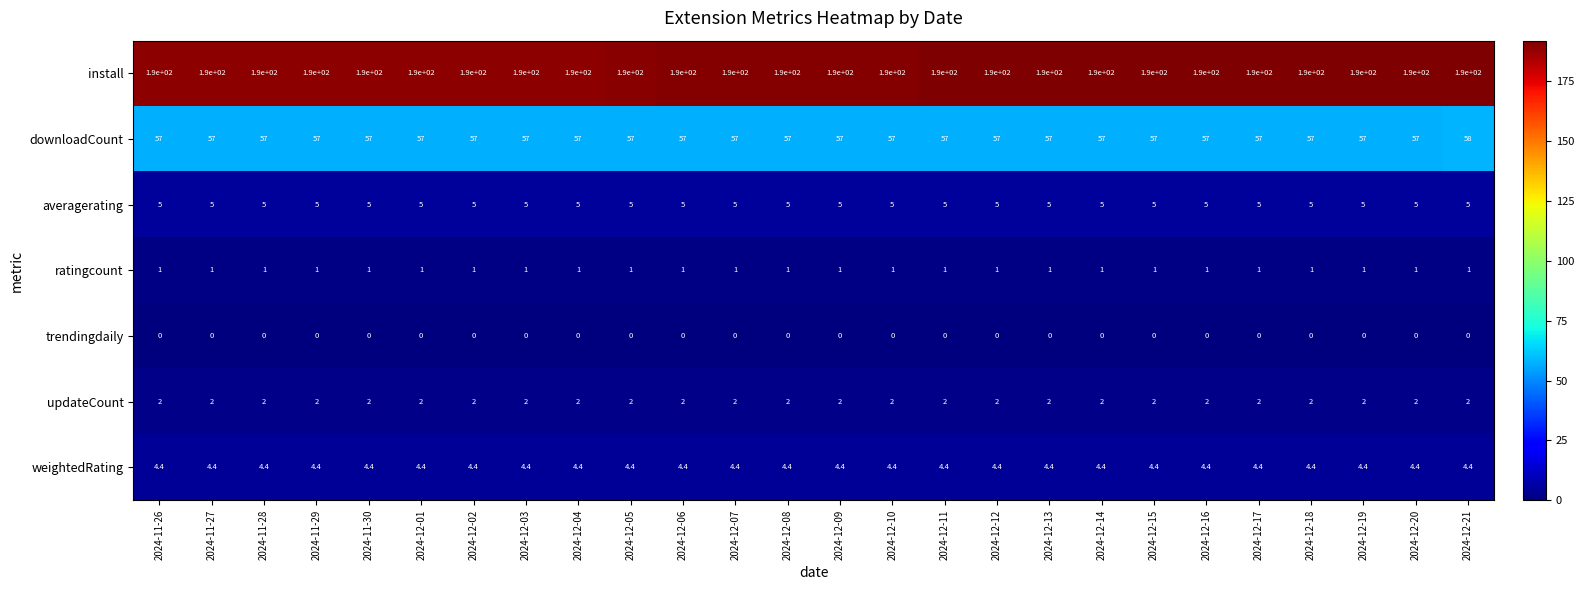

What is the spread (max minus min) of values at 2024-12-10?

190.0